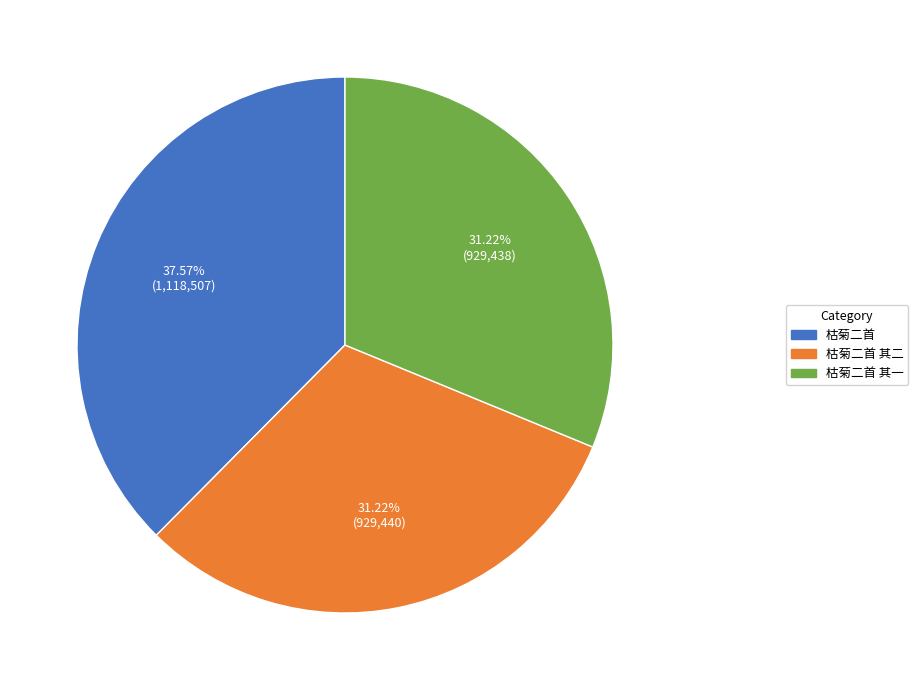

Is there any slice that represents more than half of the pie?

No